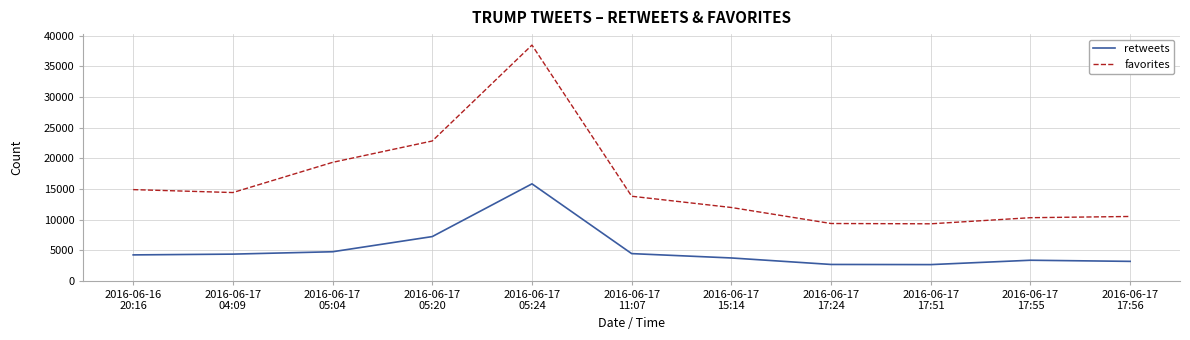

Where is favorites nearest to the value 23896?

2016-06-17
05:20